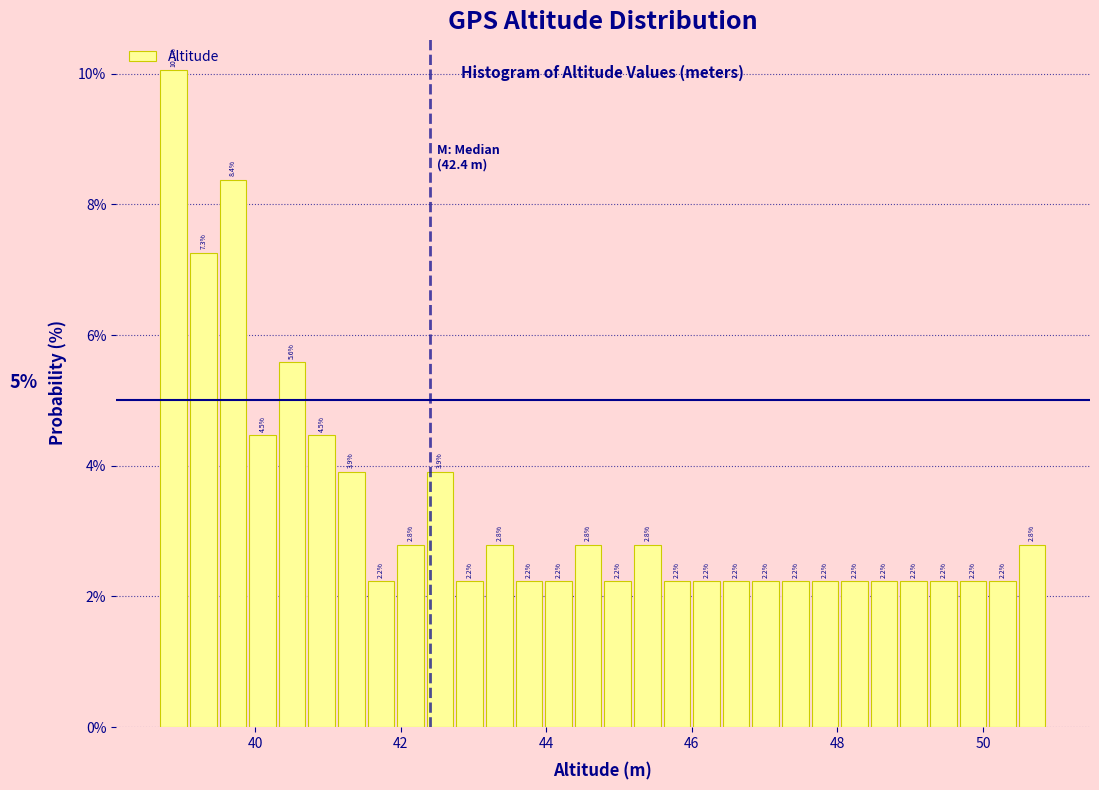

Read against the x-axis, roughly where is the centre of the tallest bar?

38.8